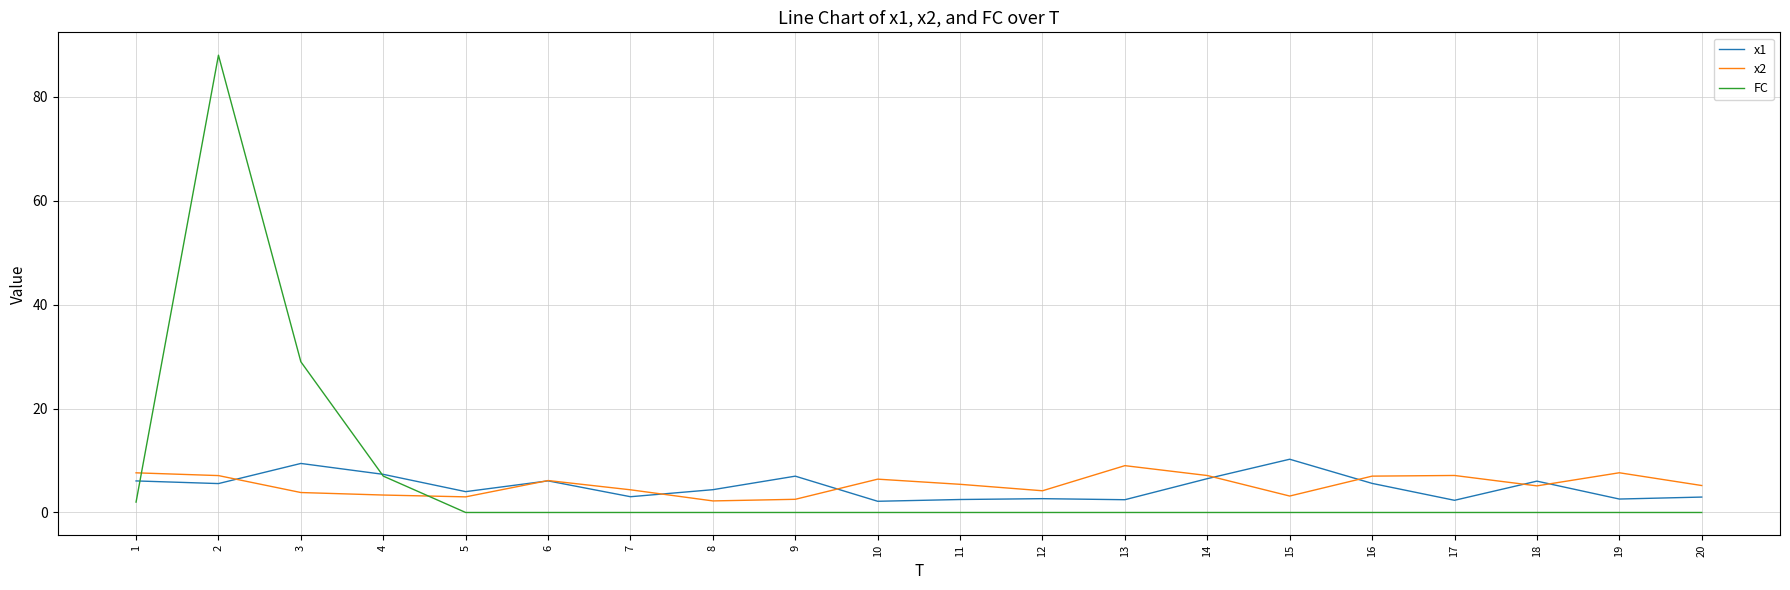

List the series in order of their peak value, highest first.

FC, x1, x2